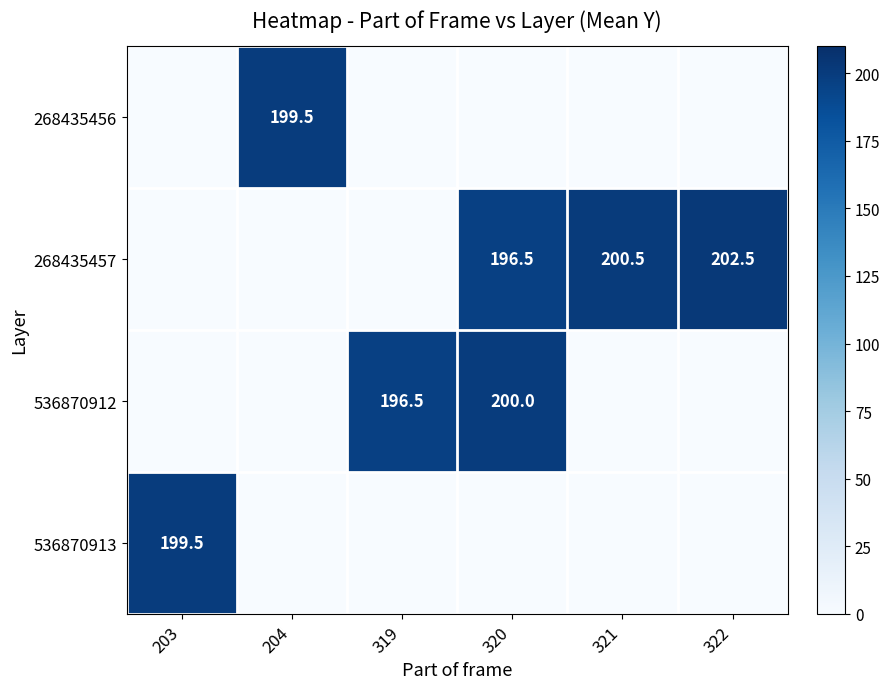

The value of 268435457 at 320 is 100.2. True or false?

False